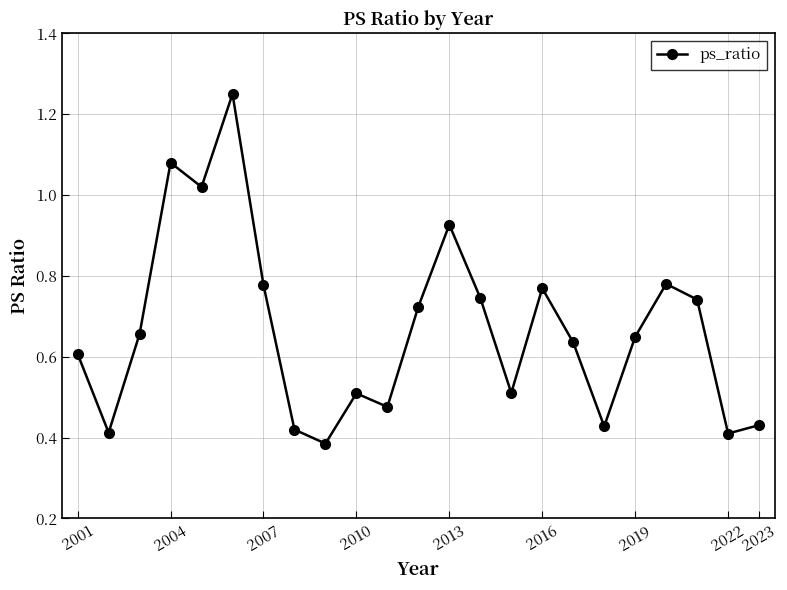

What is the sum of all values?

15.3